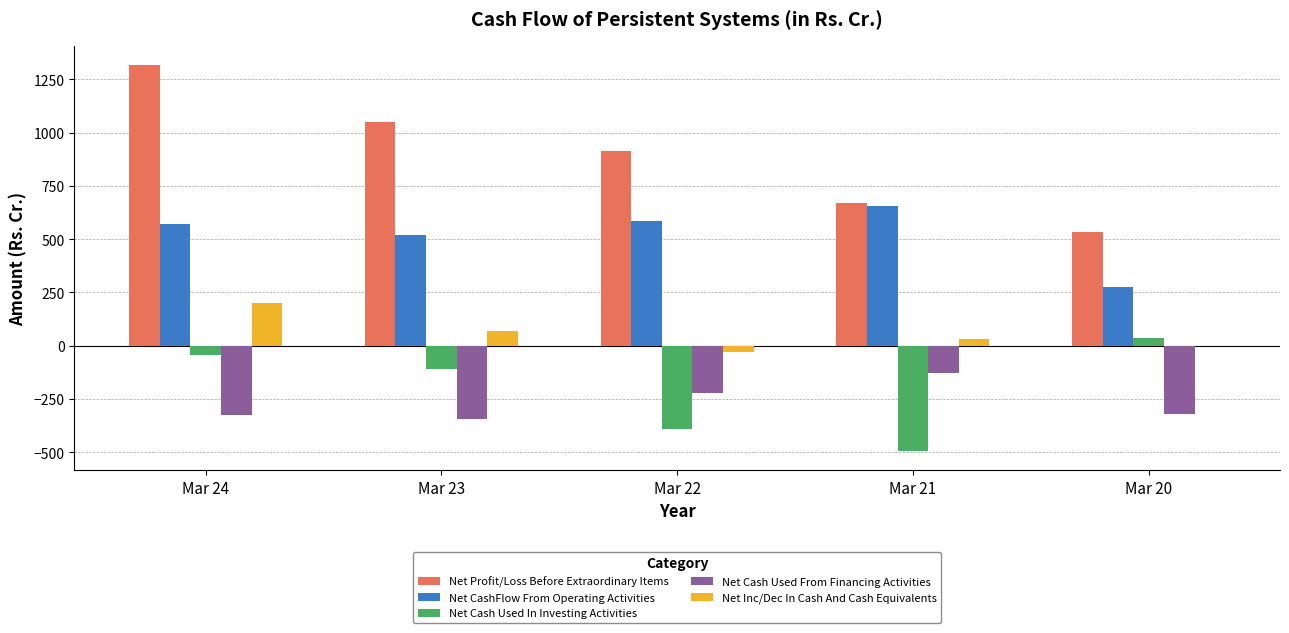

What is the sum of all Net CashFlow From Operating Activities values?

2609.6